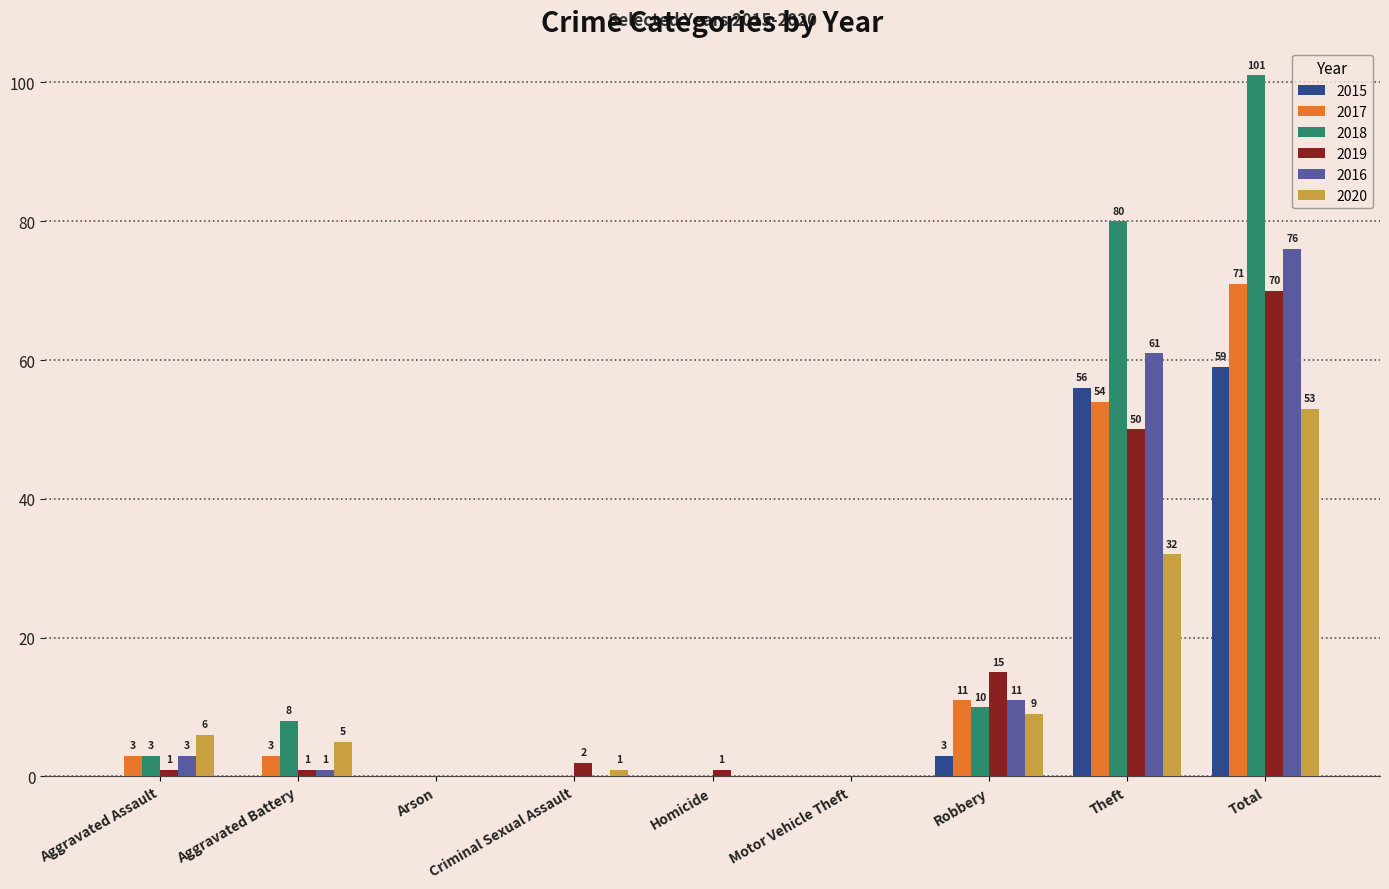

What is the difference between the 2019 values at Aggravated Battery and Theft?

49